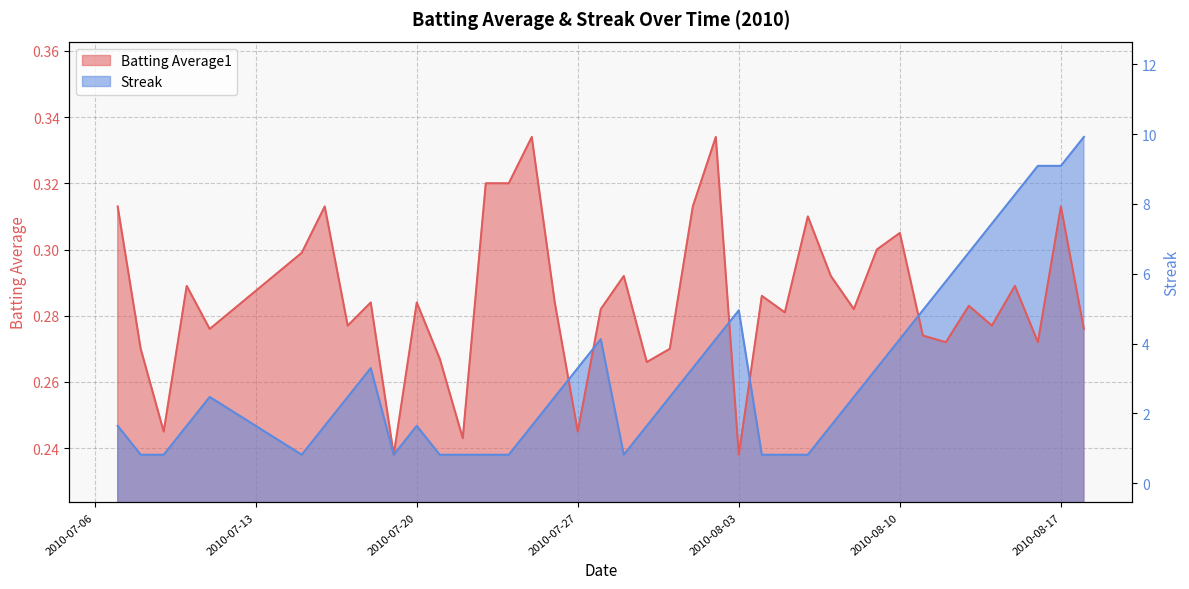

True or false: Streak and Batting Average1 cross at least once.

True